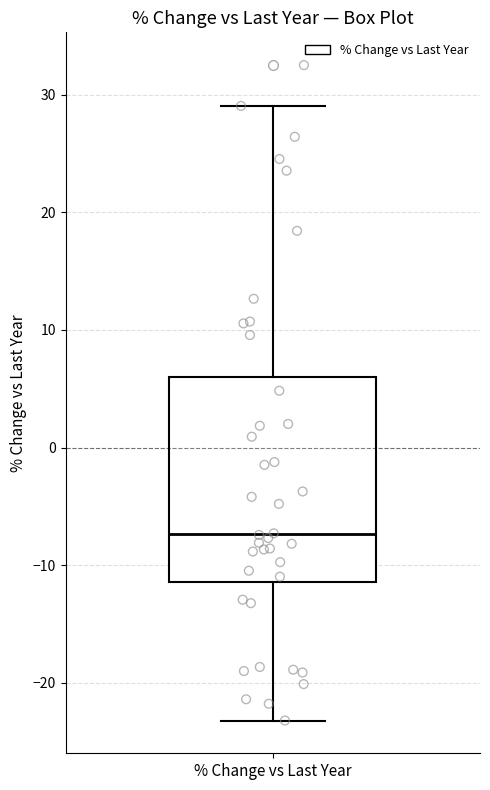

Where is the lower edge of the box for % Change vs Last Year on the y-axis? The values are not printed on the chart, so give them approximately, as read against the axis.

-11